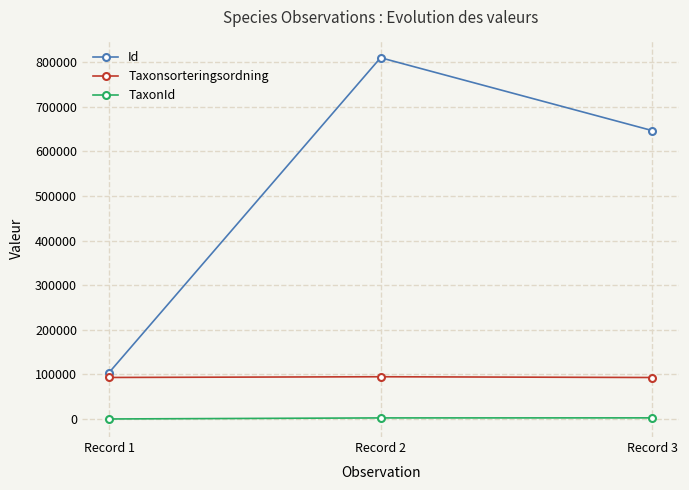

Read the Id value at Record 1.

104274